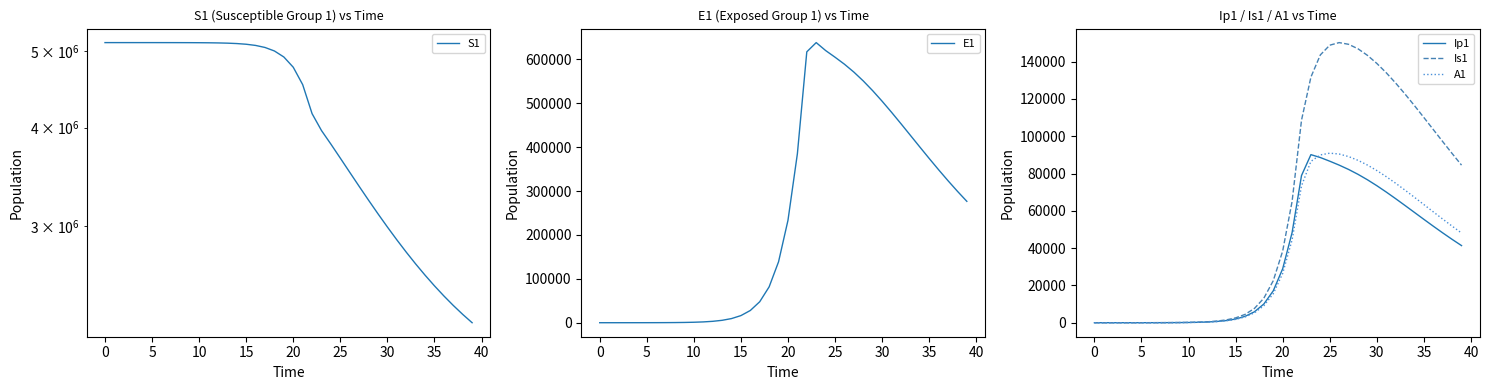

What is the value of the Is1 point at the 17th from the left?

4453.1